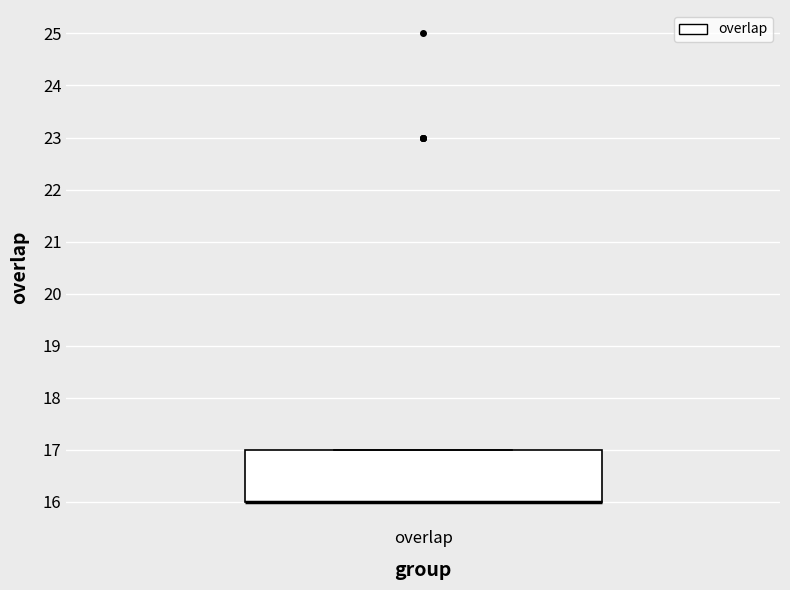

Read this box plot against the y-axis: the position of the median line, the range covered by the box, and the ends of both whiskers. The values are not printed on the chart, so give them approximately, as read against the axis.

median 16 (drawn on the box's lower edge), box 16 to 17, whiskers 16 to 17